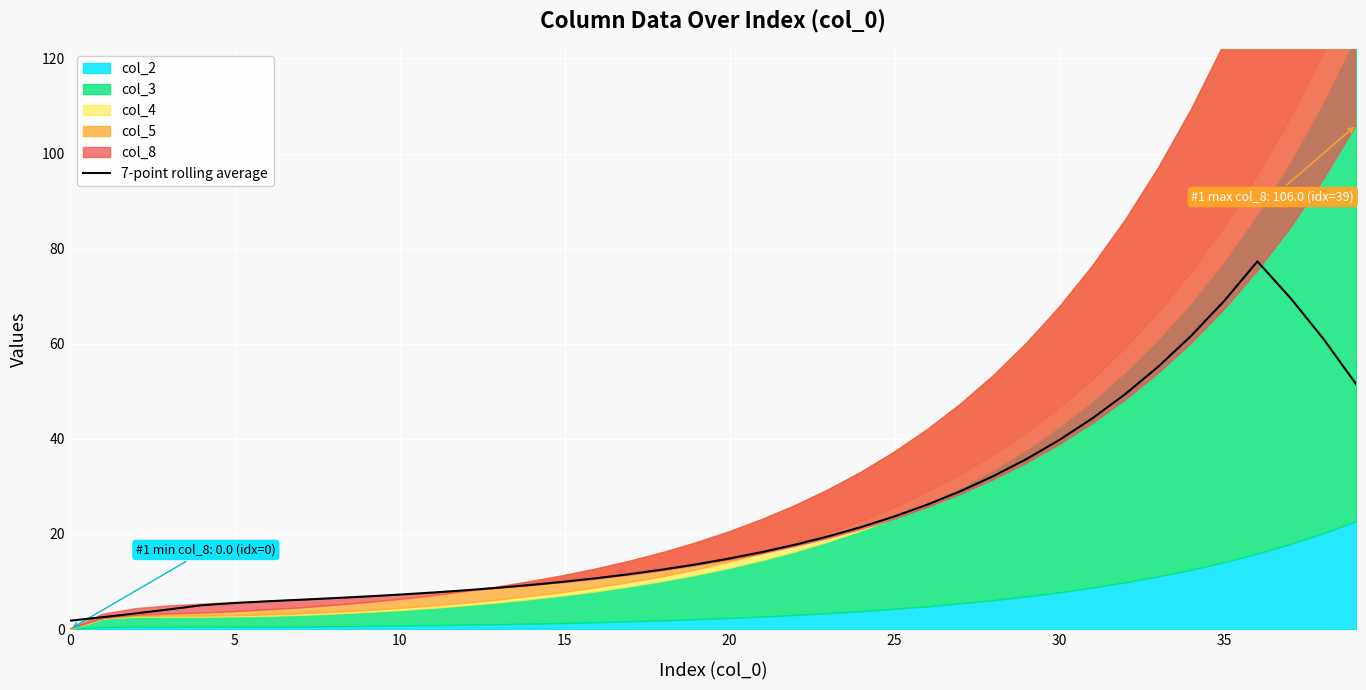

Is it true that 7-point rolling average equals 14.2 at 15?

False